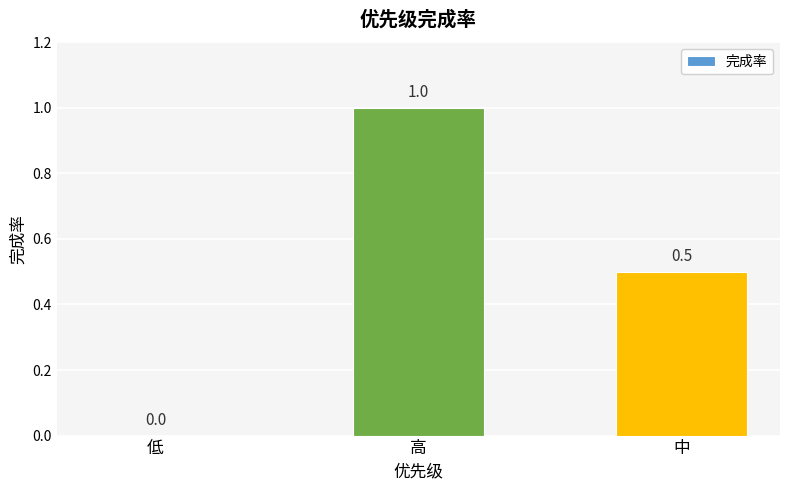

Reading left to right, extract all data points from this chart.

0.0	1.0	0.5